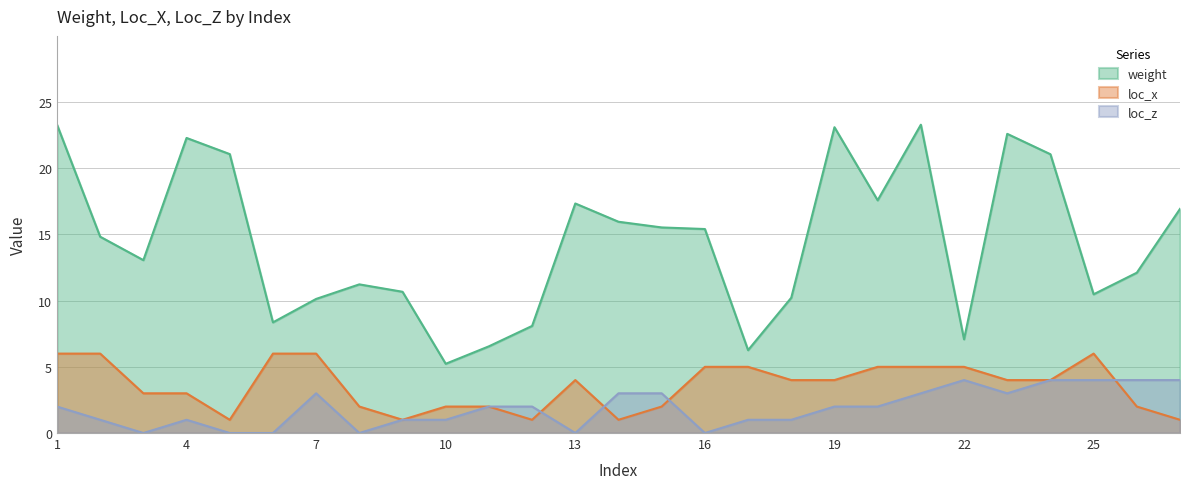

Is it true that loc_x equals 1.3 at 14?

False